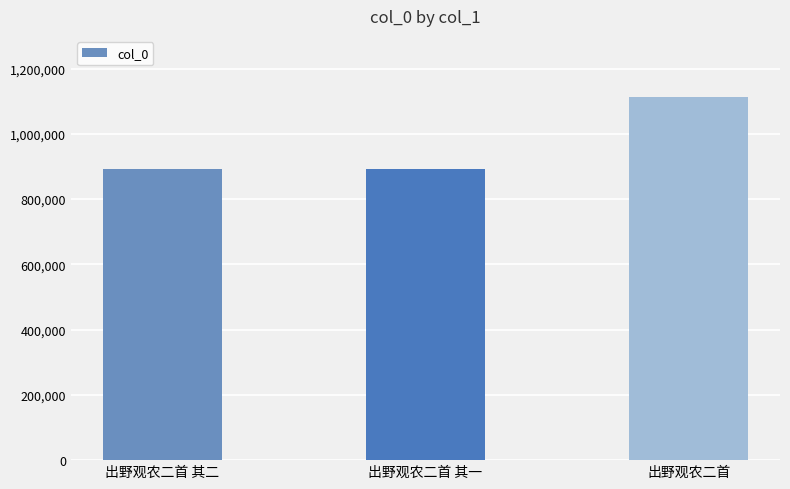

Where is the data nearest to the value 1002035?

出野观农二首 其一